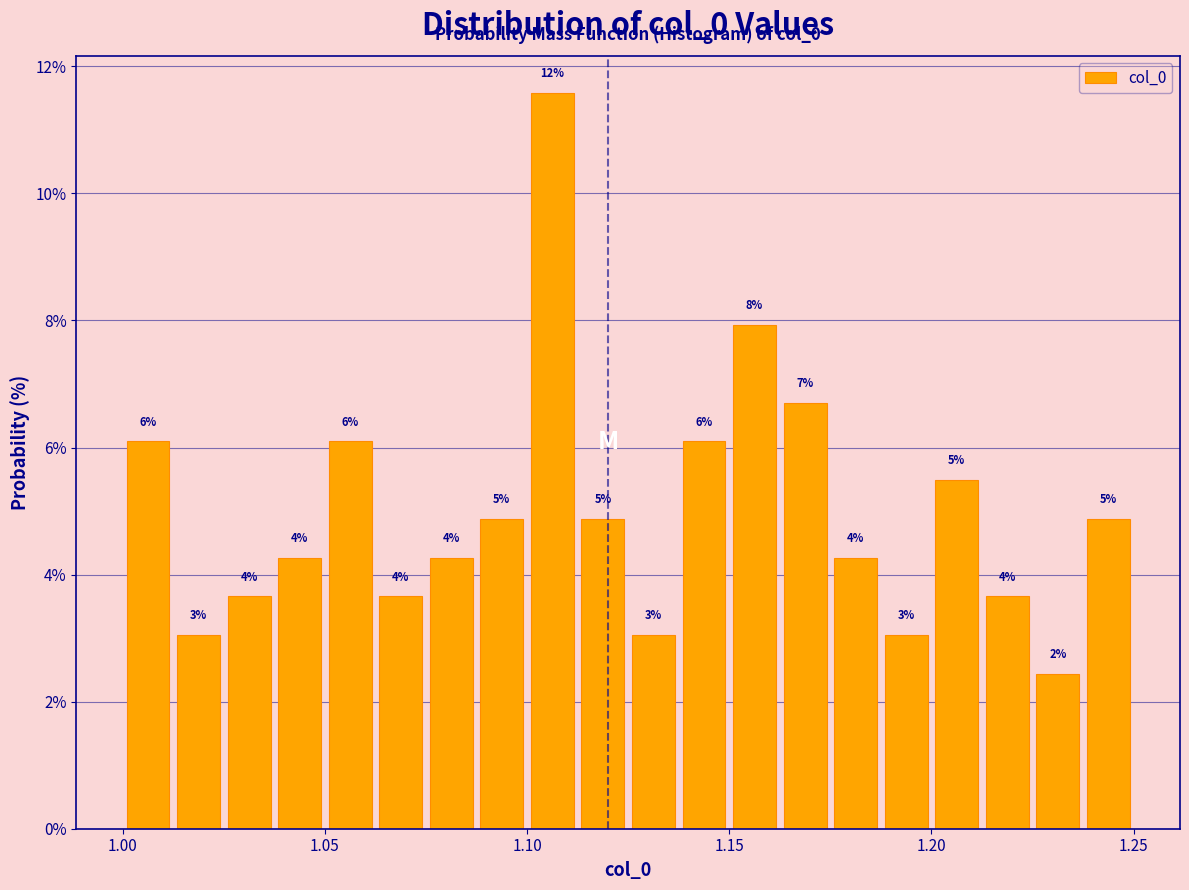

Around what value on the x-axis is the tallest bar? Give the approximate position of its centre, as read against the axis.

1.105